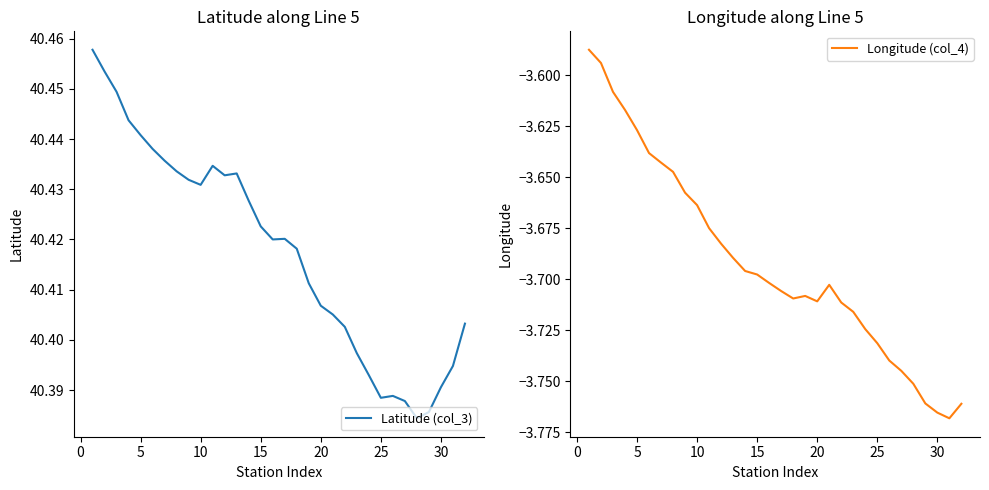

What is the sum of the Latitude (col_3) values at 5 and 19?

80.9